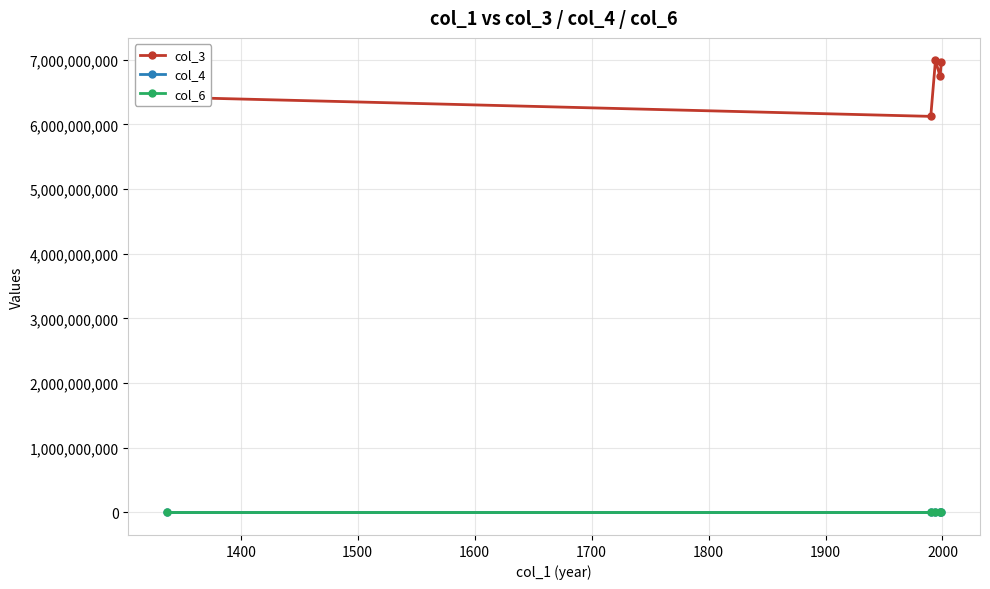

Which series has the largest total across all categories?

col_3